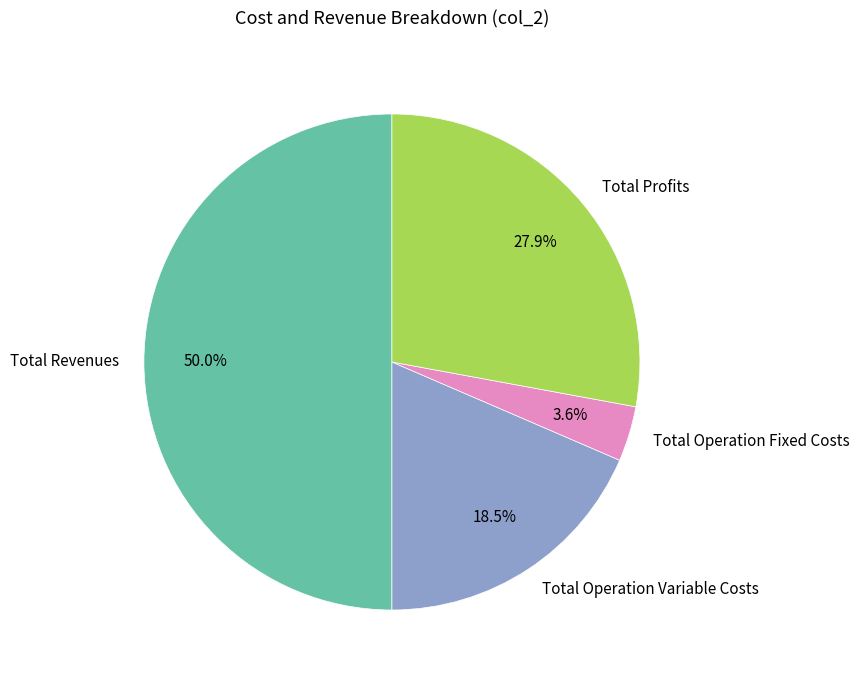

What percentage do Total Operation Variable Costs and Total Operation Fixed Costs together represent?

22.1%